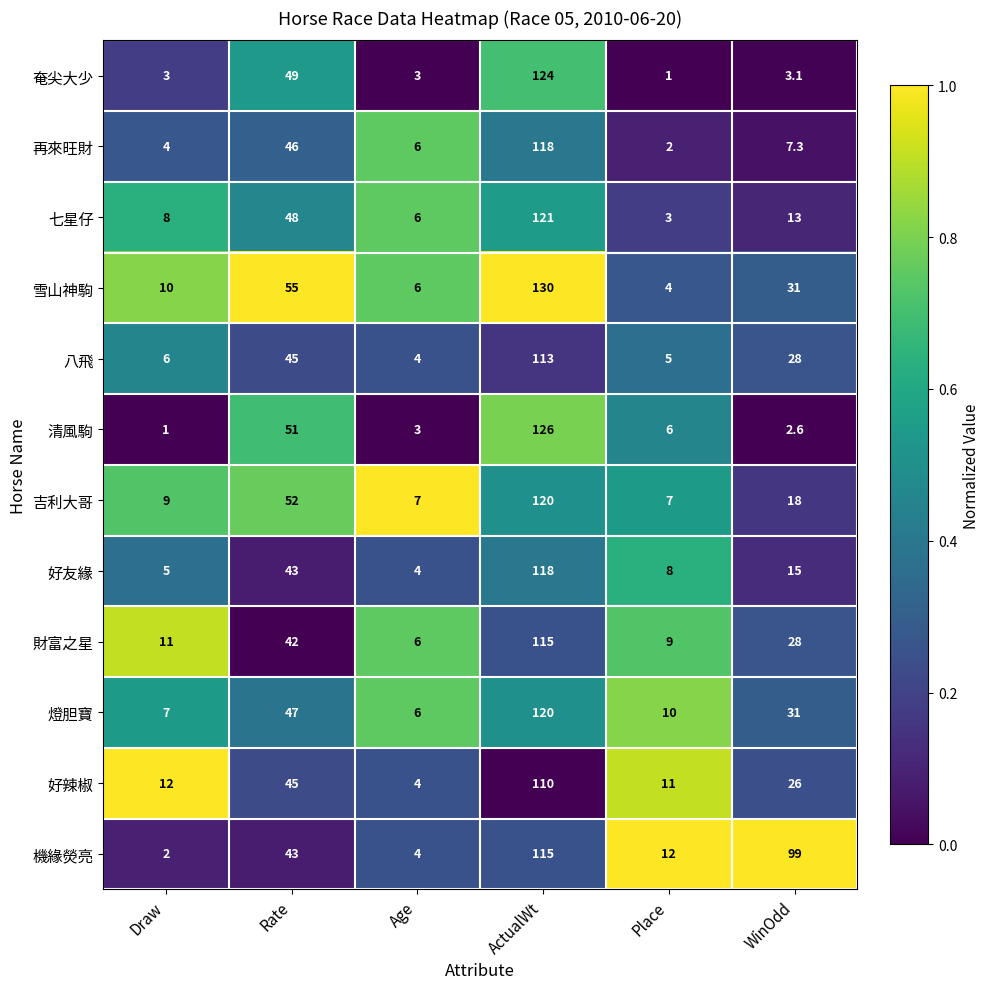

What is the spread (max minus min) of values at Draw?

11.0